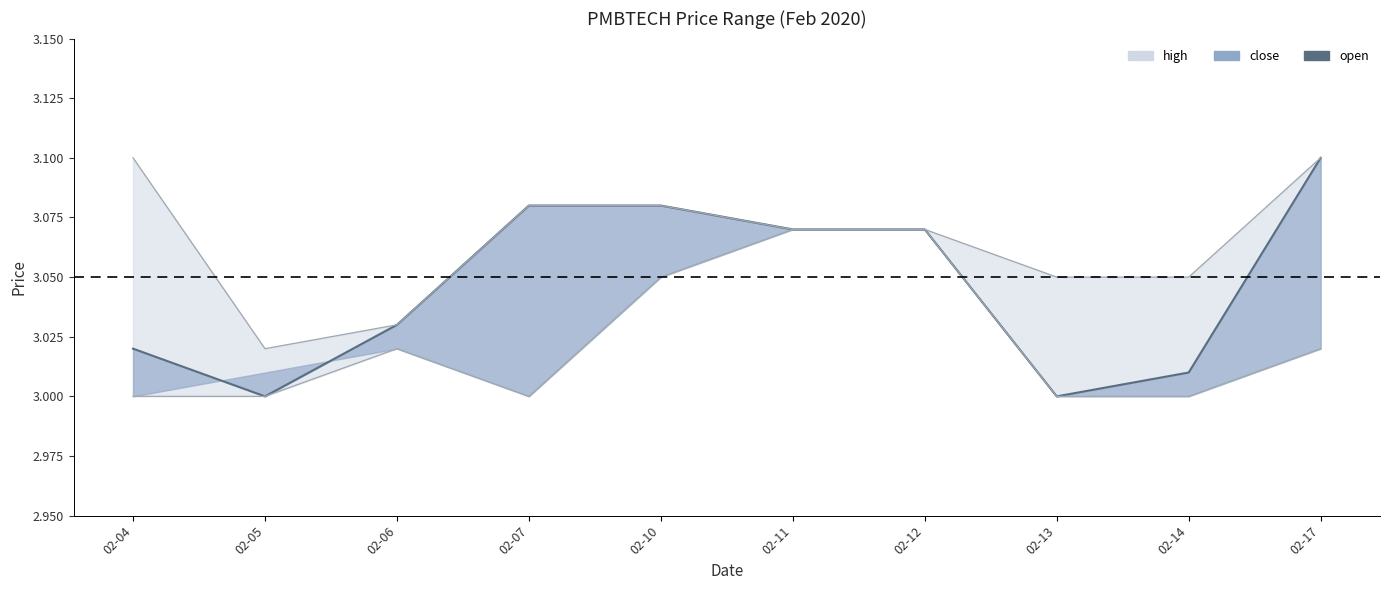

What is the minimum value shown in the chart?

3.0